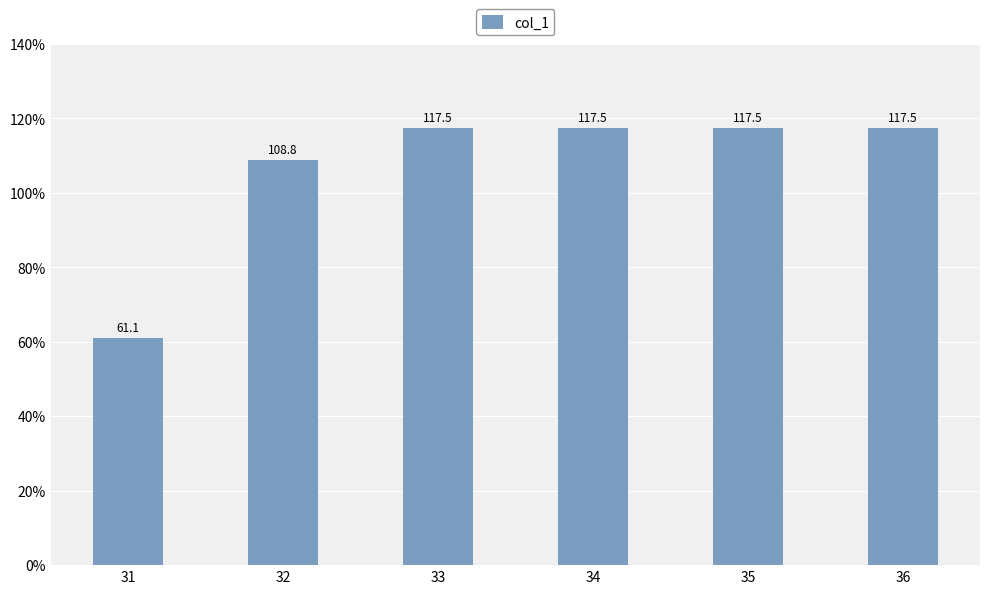

Does the chart contain any negative values?

No